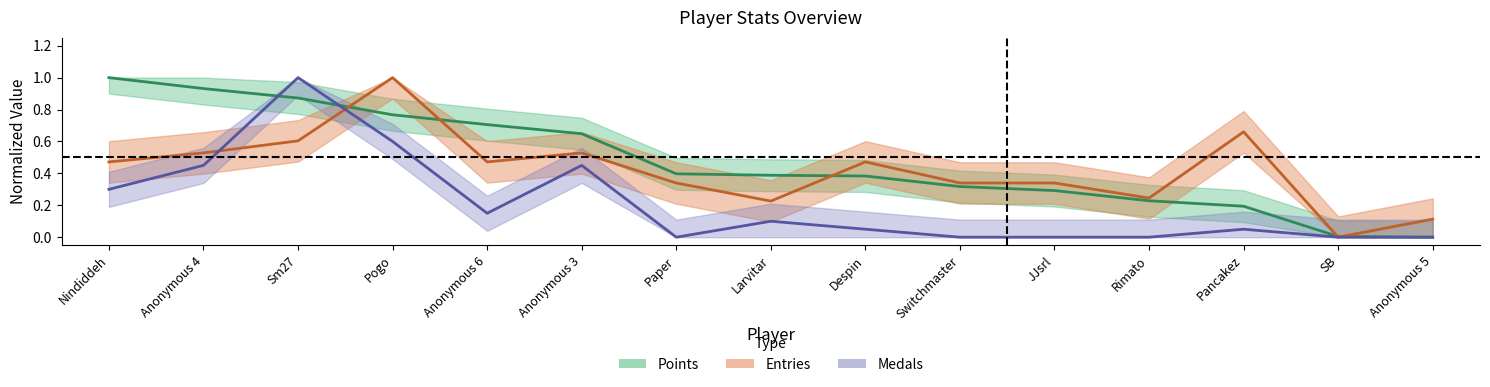

Between which two adjacent categories do Medals and Entries first intersect?

Anonymous 4 and Sm27